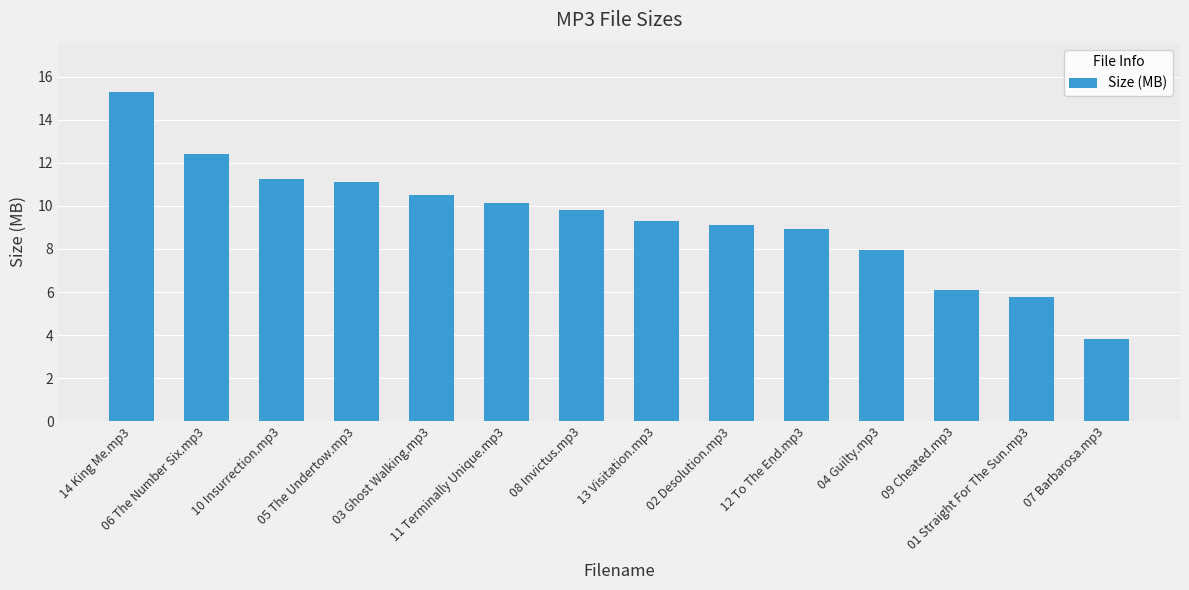

How many values exceed 9?

9